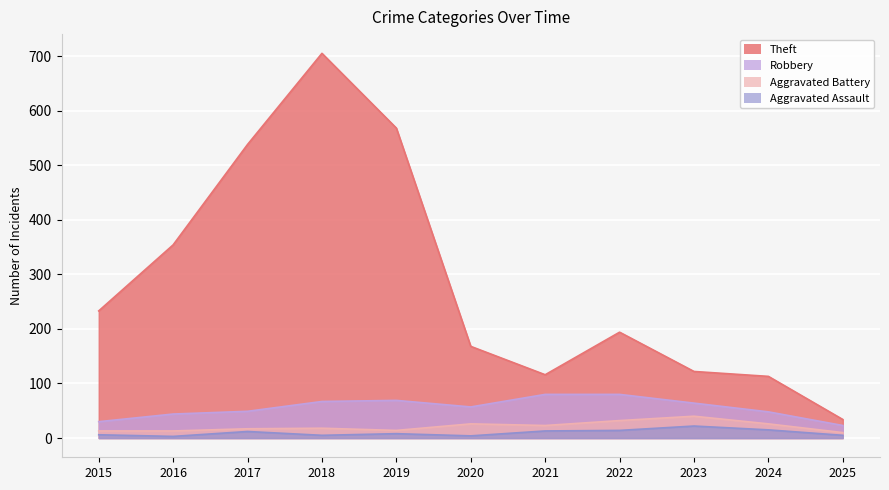

Reading left to right, list all the values displayed in this chart.

Theft: 233	354	538	705	568	168	116	194	122	113	34
Robbery: 30	44	49	67	69	57	80	80	64	48	23
Aggravated Battery: 13	13	17	18	14	26	23	32	40	26	10
Aggravated Assault: 6	3	12	5	8	4	13	14	22	15	5